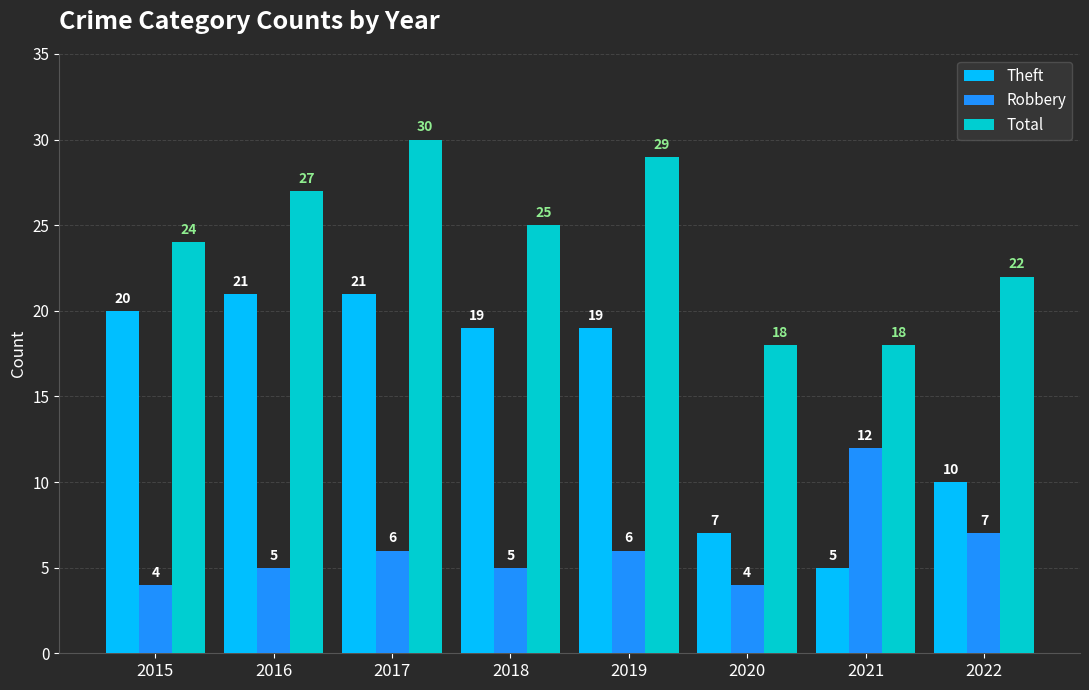

What is the minimum value for Robbery?

4